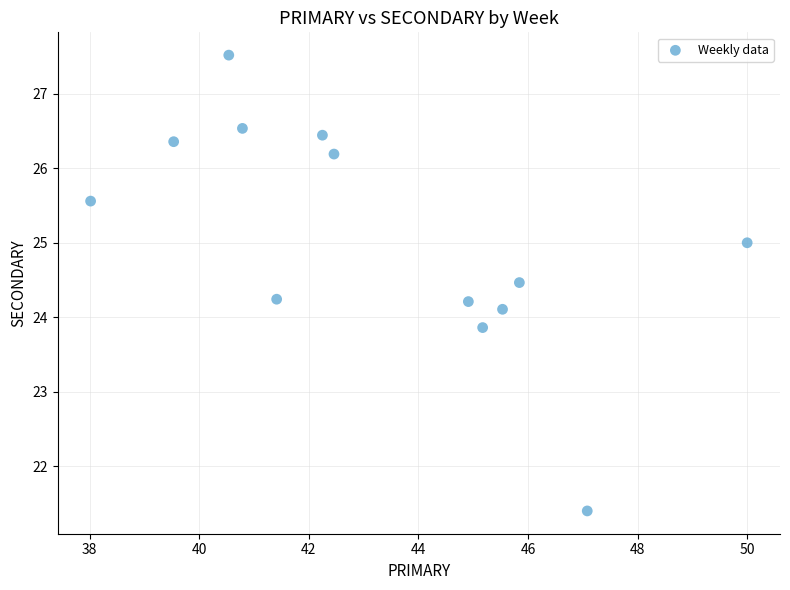

What is the range of X values (max minus min)?

12.0